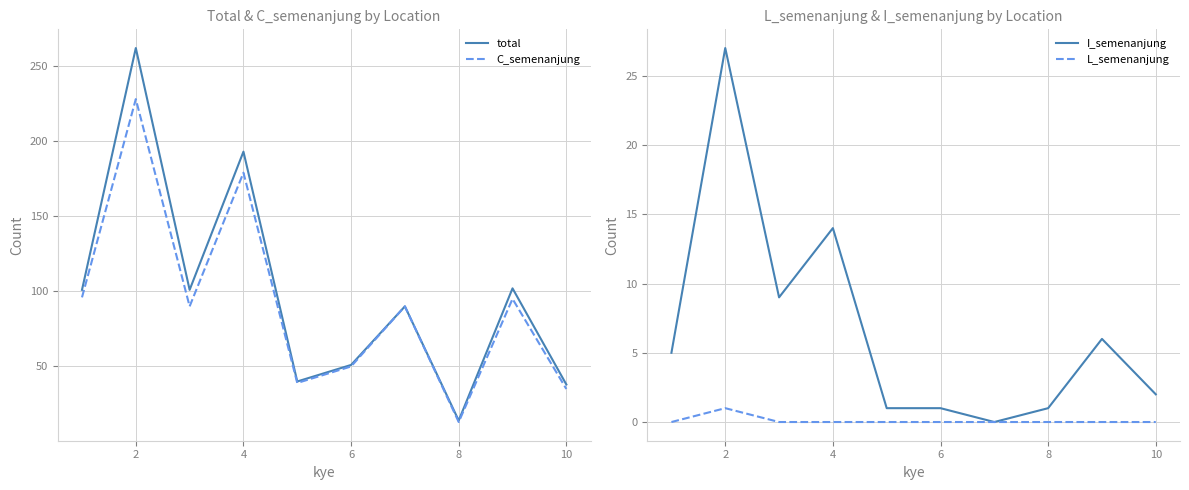

Is it true that total equals 3 at 8?

False